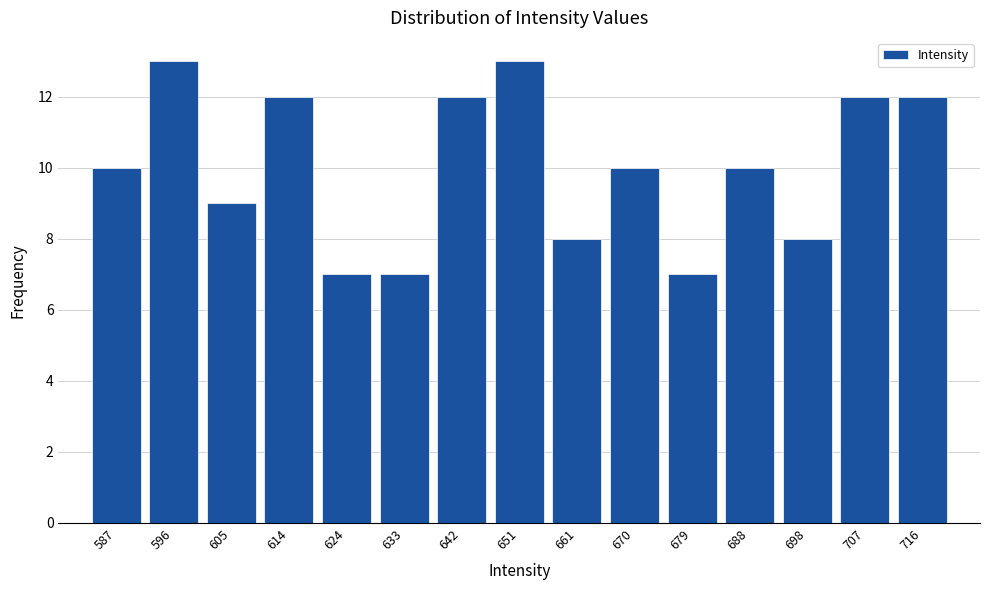

Reading left to right, transcribe all the data shown in this chart.

10	13	9	12	7	7	12	13	8	10	7	10	8	12	12